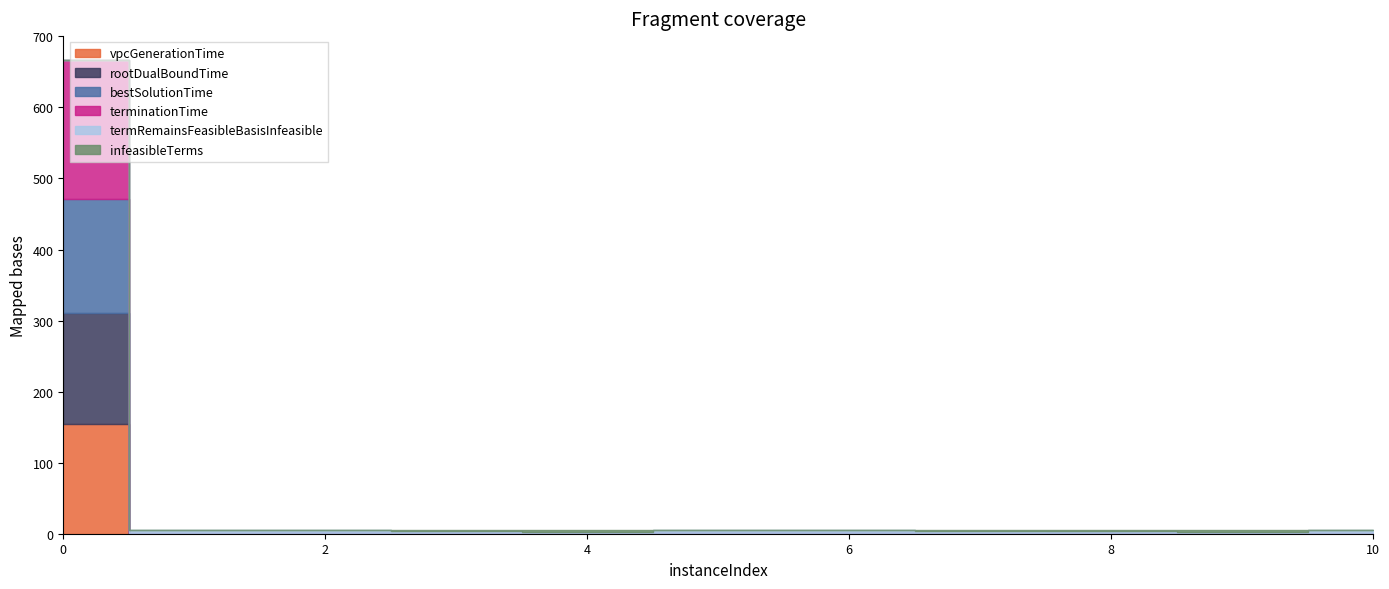

What is the value of the rootDualBoundTime point at the 7th from the left?

0.2